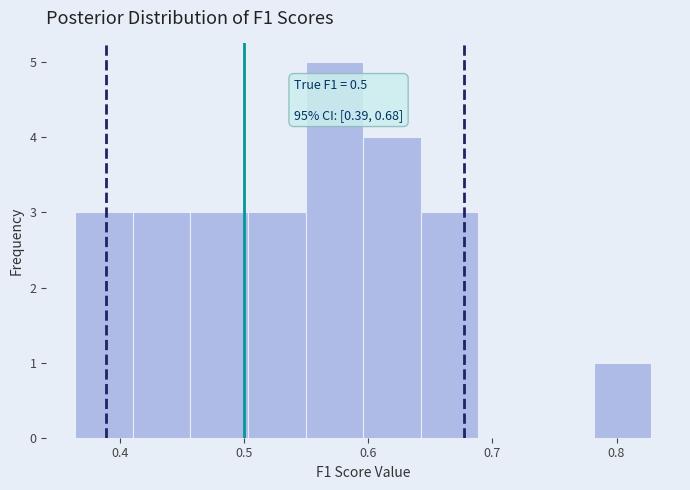

Which range on the x-axis has the tallest bar?

0.55 to 0.60